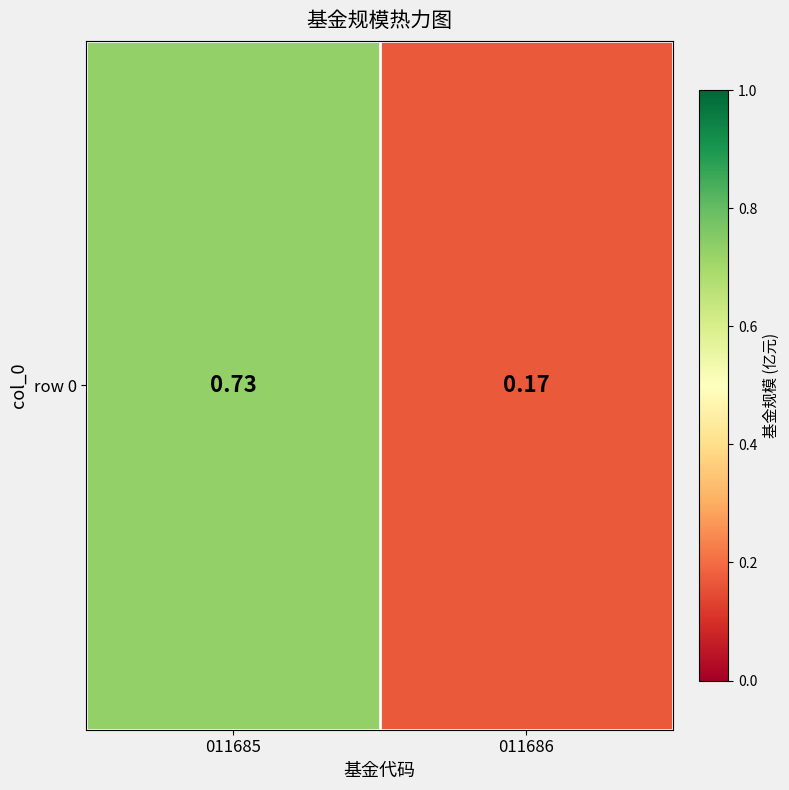

List the labels in order of value, smallest first.

011686, 011685